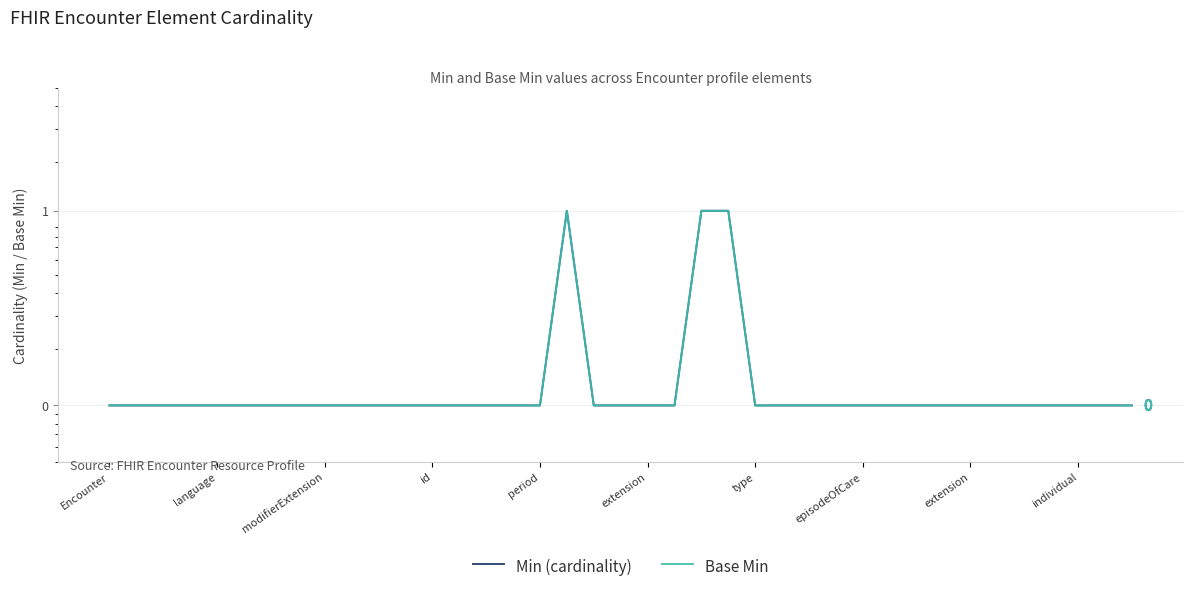

List the labels in order of Min (cardinality) value, largest first.

17, 22, 23, Encounter, language, modifierExtension, id, period, extension, type, episodeOfCare, extension, individual, 10, 11, 12, 13, 14, 15, 16, 18, 19, 20, 21, 24, 25, 26, 27, 28, 29, 30, 31, 32, 33, 34, 35, 36, 37, 38